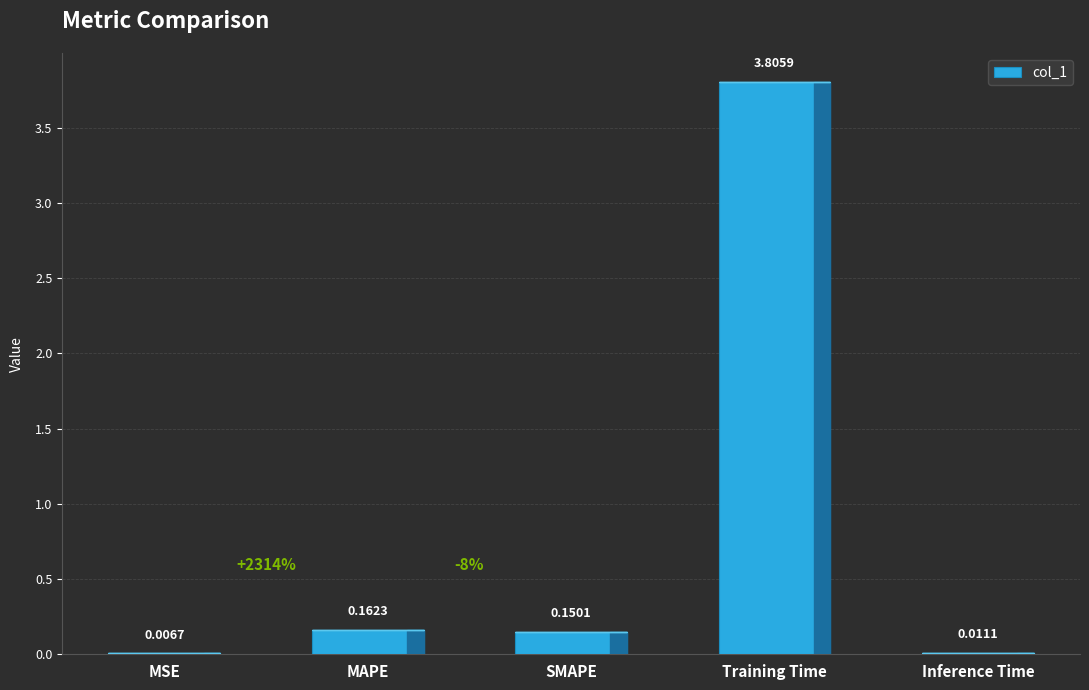

Which label corresponds to the largest value in the chart?

Training Time